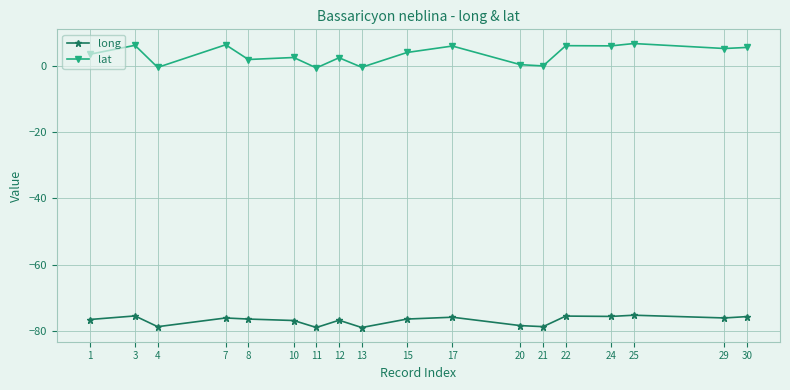

How many lines are shown in the chart?

2